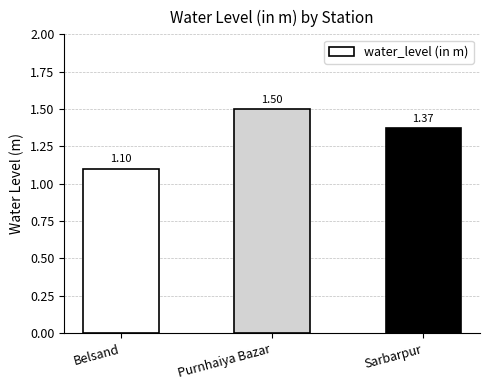

Does the chart contain stacked bars?

No